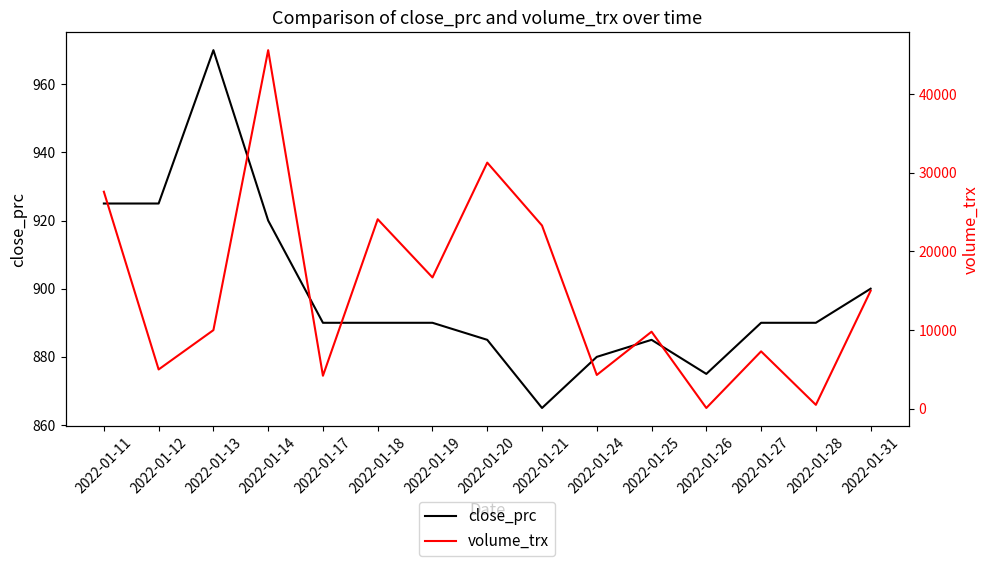

What is the sum of the volume_trx values at 2022-01-31 and 2022-01-25?

24800